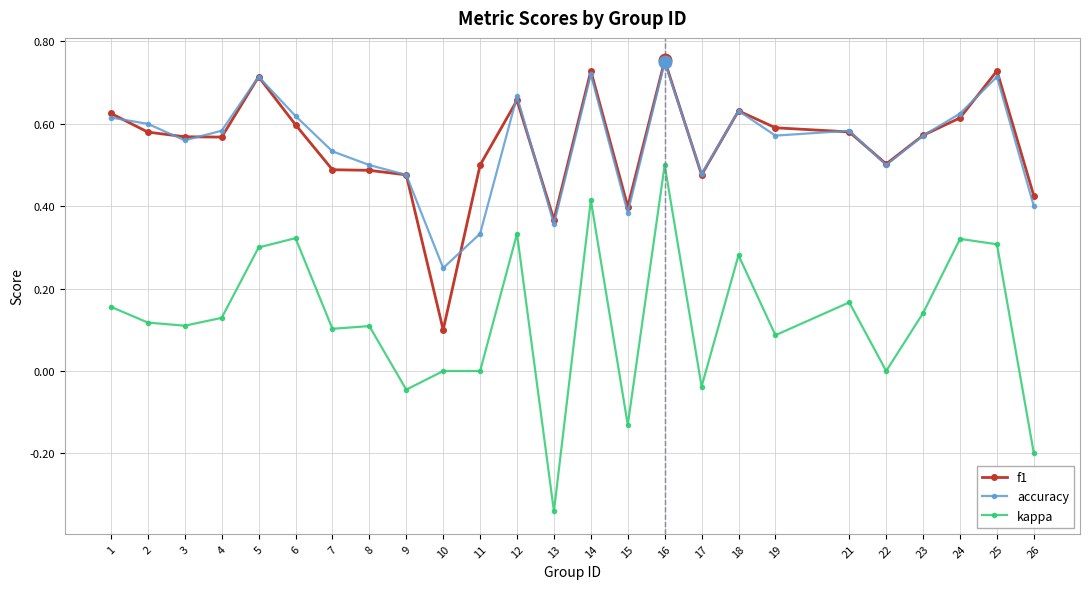

Which series has the largest range (max minus min)?

kappa